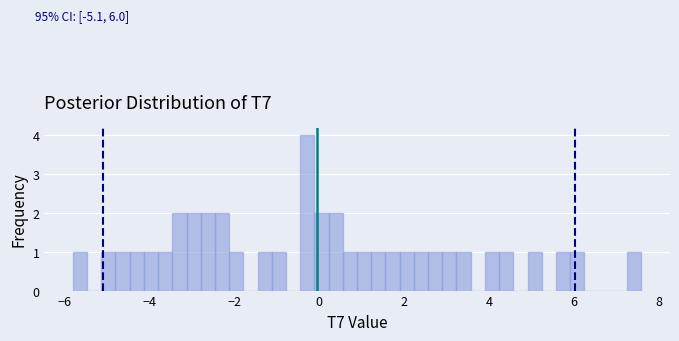

Around what value on the x-axis is the tallest bar? Give the approximate position of its centre, as read against the axis.

-0.2